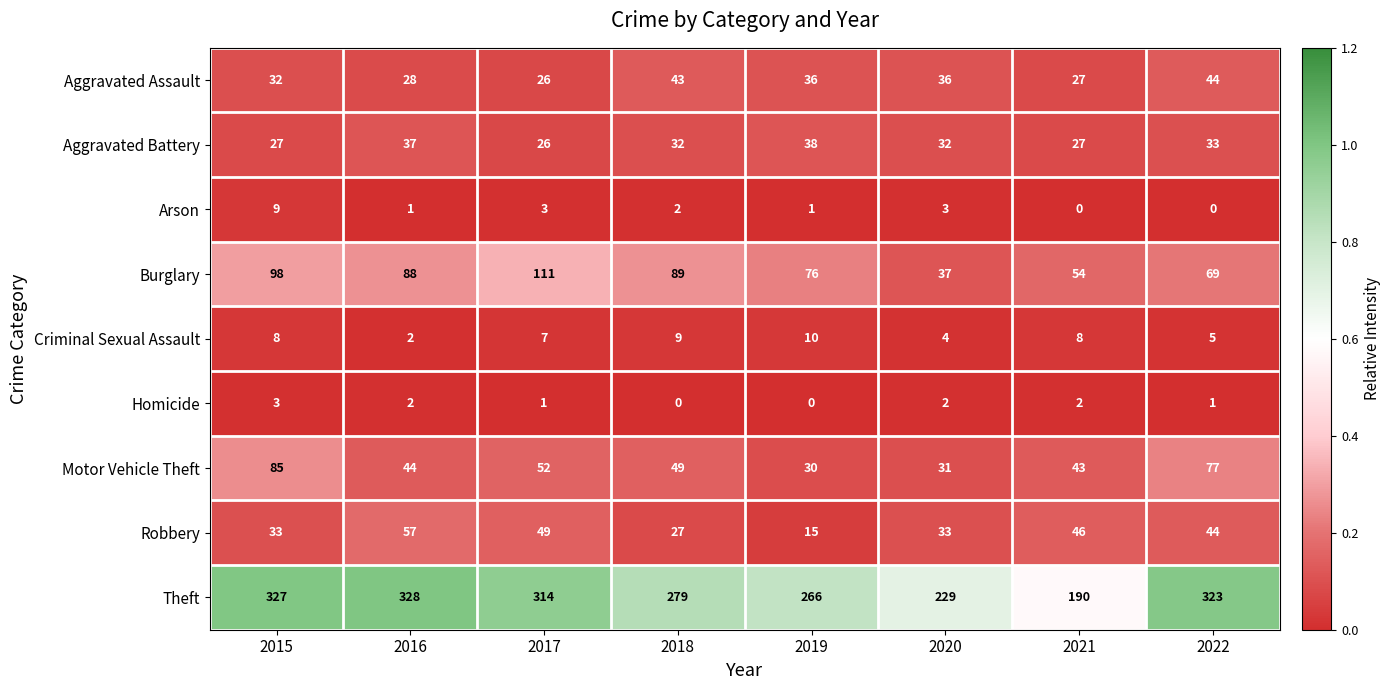

What is the difference between the highest and lowest values at 2021?

190